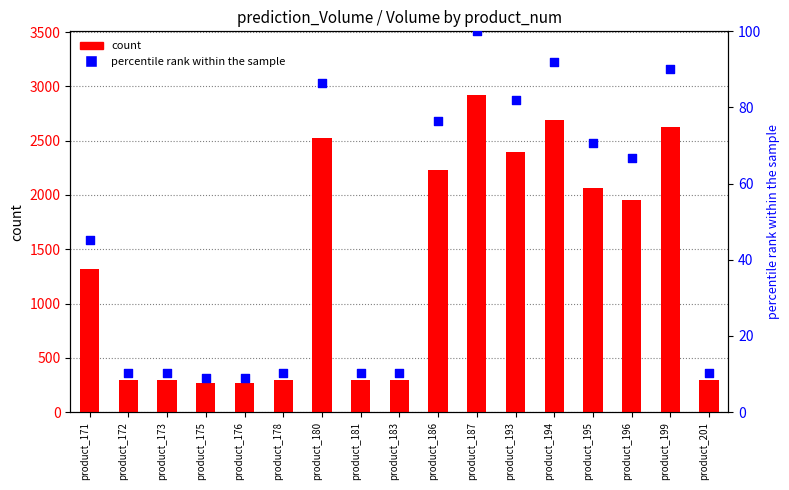

What is the total value across all series at product_172?

310.3